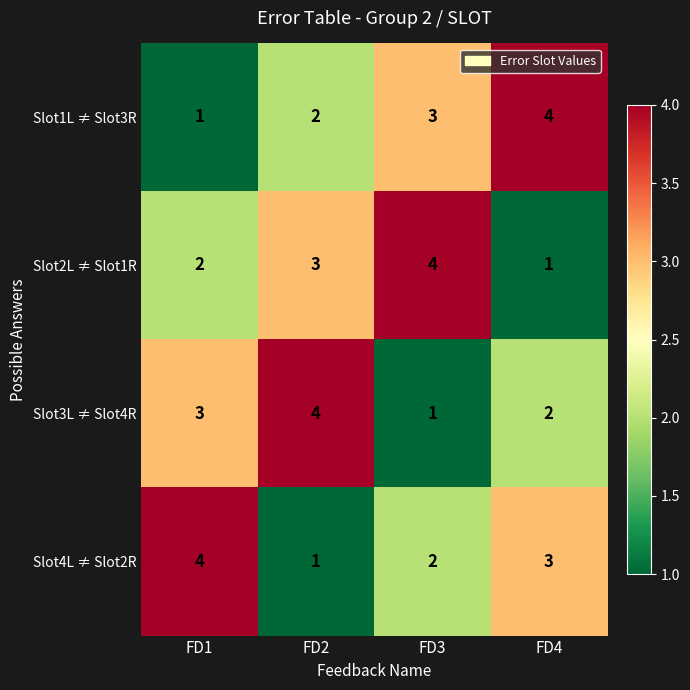

True or false: Slot1L ≠ Slot3R has a value of 2 at FD1.

False